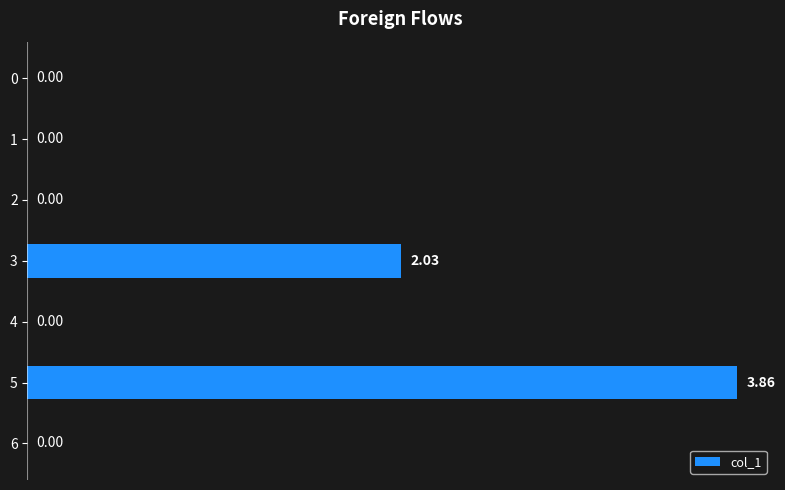

What is the change in value from 3 to 5?

+1.8